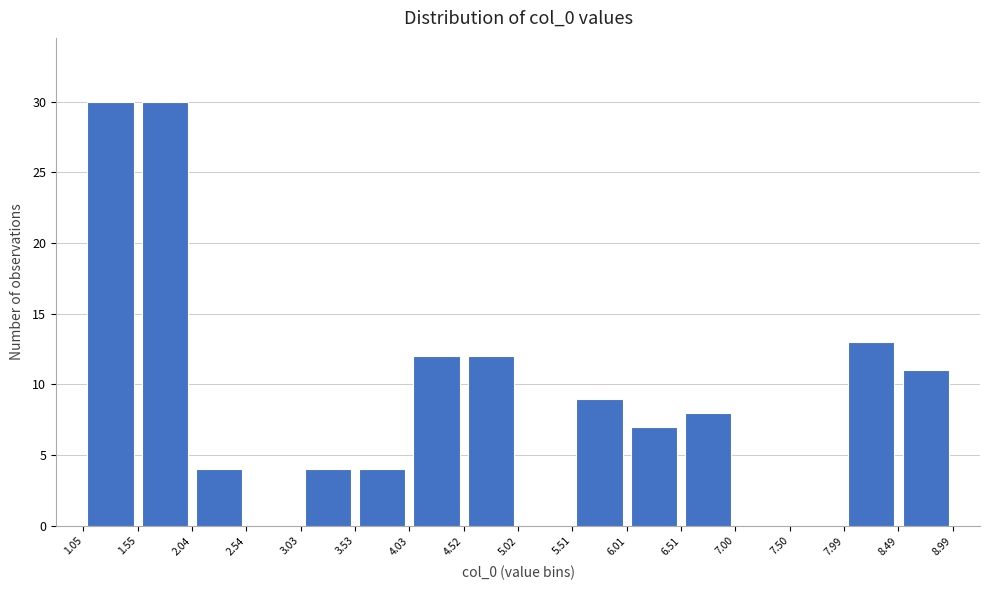

Reading left to right, list every bar in this chart as the range it spans on the x-axis followed by its height. The values are not printed on the chart, so give them approximately, as read against the axis.

1.05 to 1.55: 30
1.55 to 2.04: 30
2.04 to 2.54: 4
2.54 to 3.03: 0
3.03 to 3.53: 4
3.53 to 4.03: 4
4.03 to 4.52: 12
4.52 to 5.02: 12
5.02 to 5.51: 0
5.51 to 6.01: 9
6.01 to 6.51: 7
6.51 to 7.00: 8
7.00 to 7.50: 0
7.50 to 7.99: 0
7.99 to 8.49: 13
8.49 to 8.99: 11